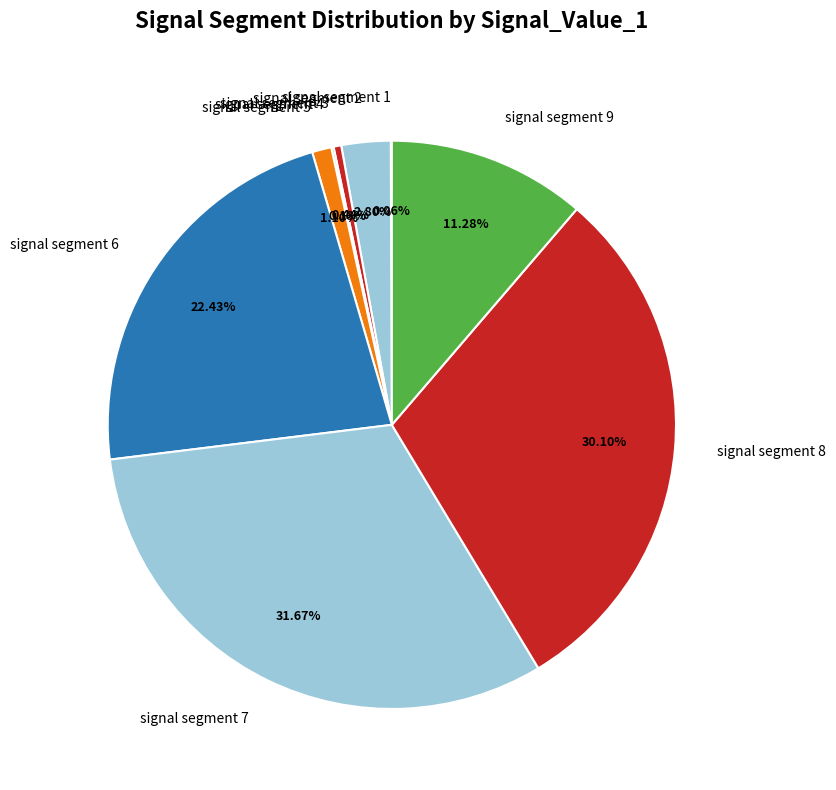

Is it true that signal segment 3 is 0% of the pie?

True